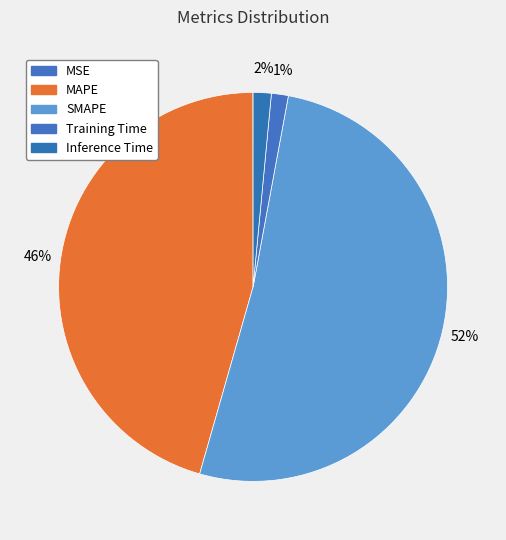

What percentage is the Training Time slice, to the nearest percent?

1%